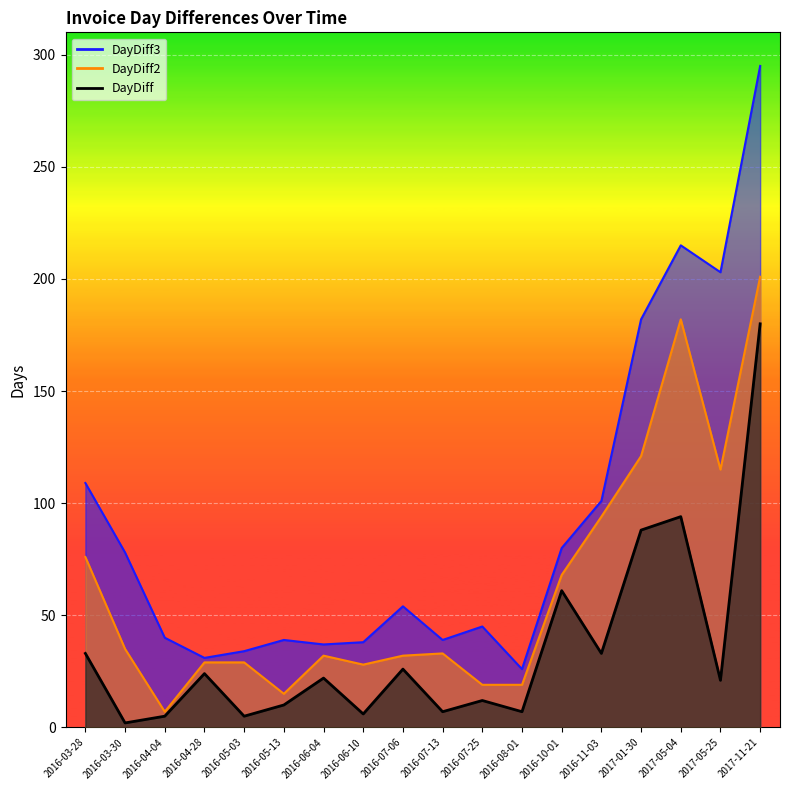

How many values in the DayDiff3 series are below 54?

9